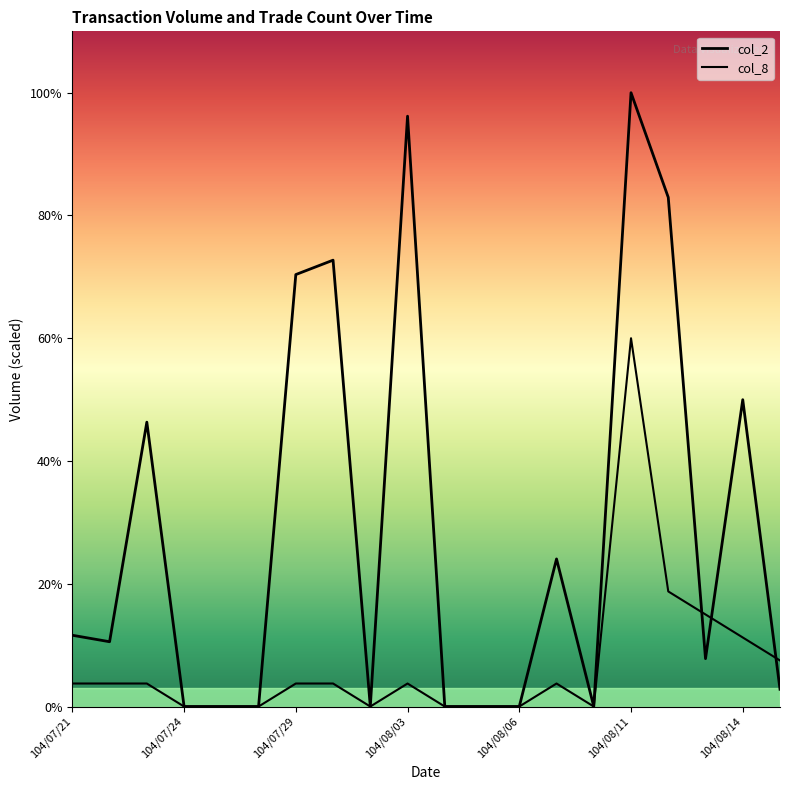

How many interior local valleys does the col_2 series have?

4